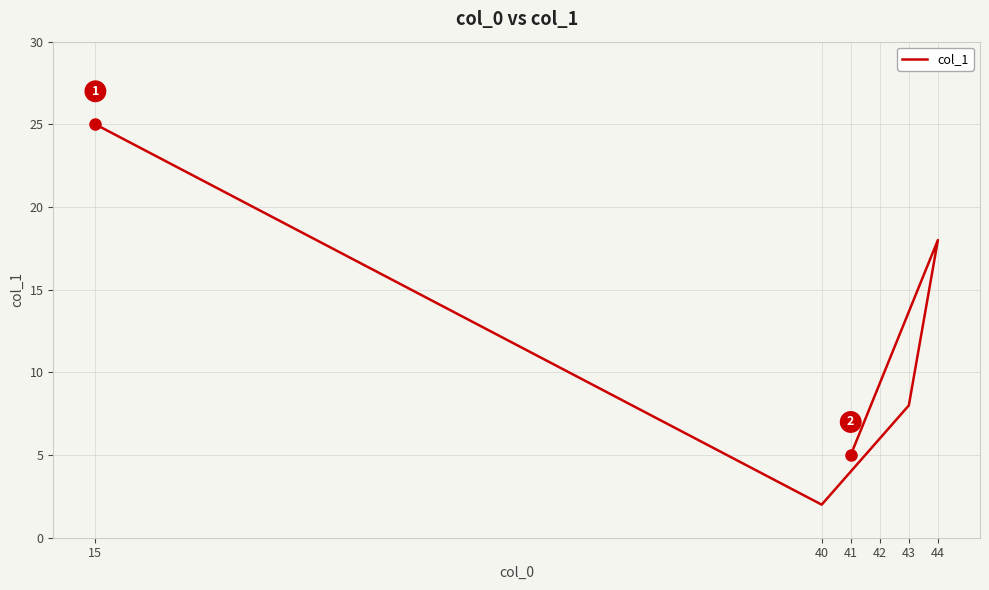

What is the difference between the maximum and minimum values?

23